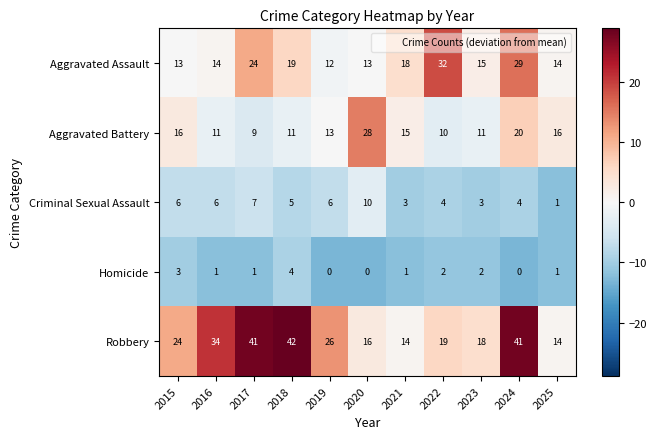

At how many categories does at least one series exceed 21?

8